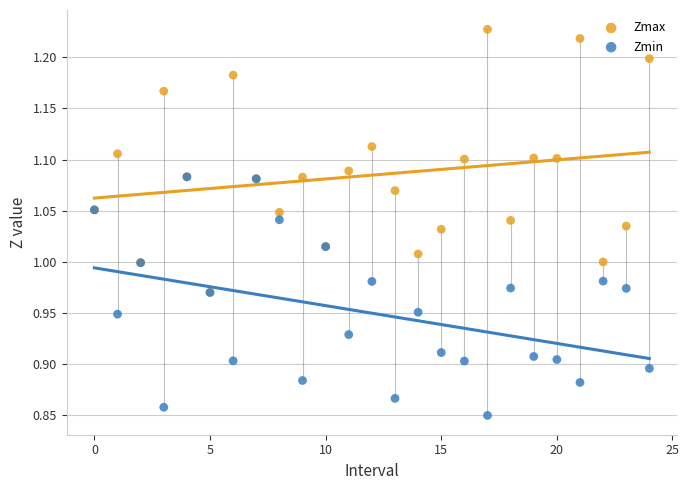

Which series contains the lowest Y value?

Zmin